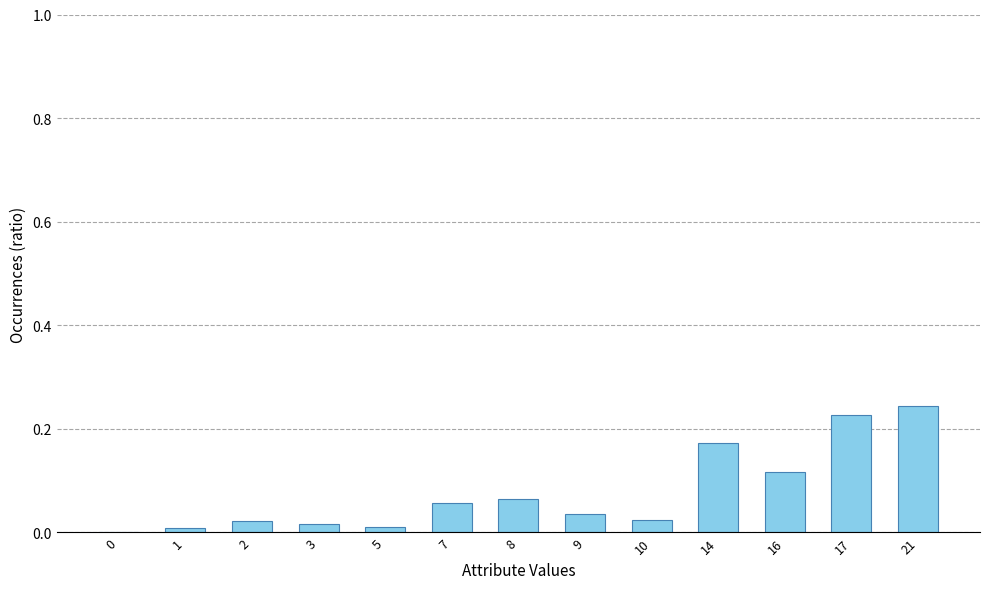

What is the change in value from 10 to 16?

+0.1